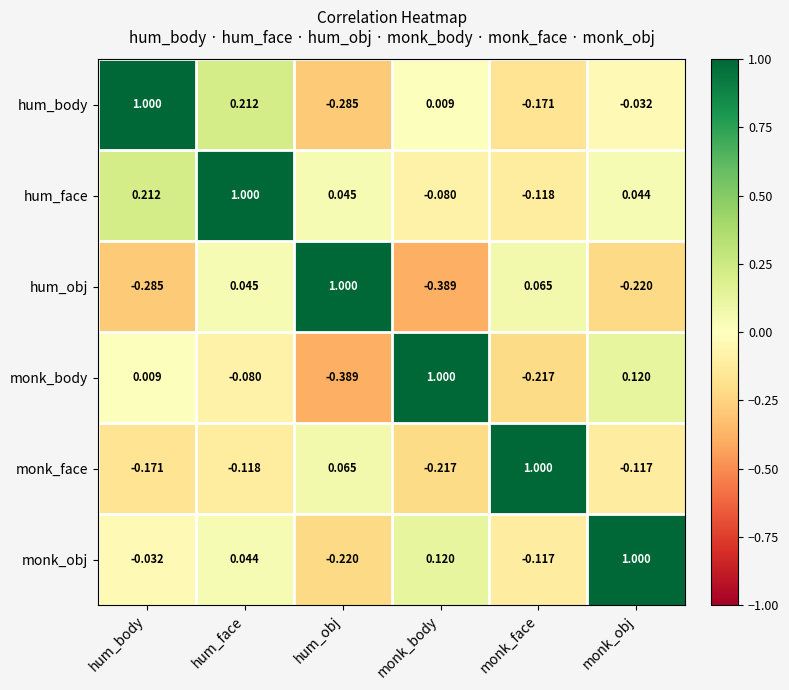

At which category is the sum across all series the highest?

hum_face